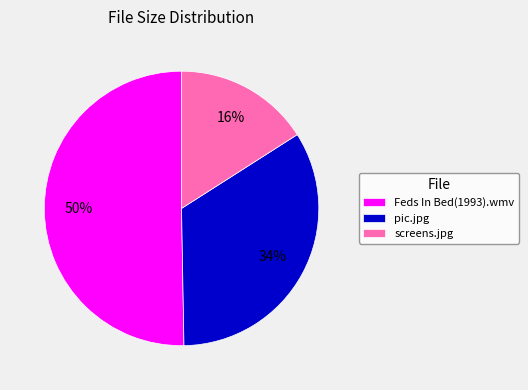

Which has a higher value, Feds In Bed(1993).wmv or pic.jpg?

Feds In Bed(1993).wmv